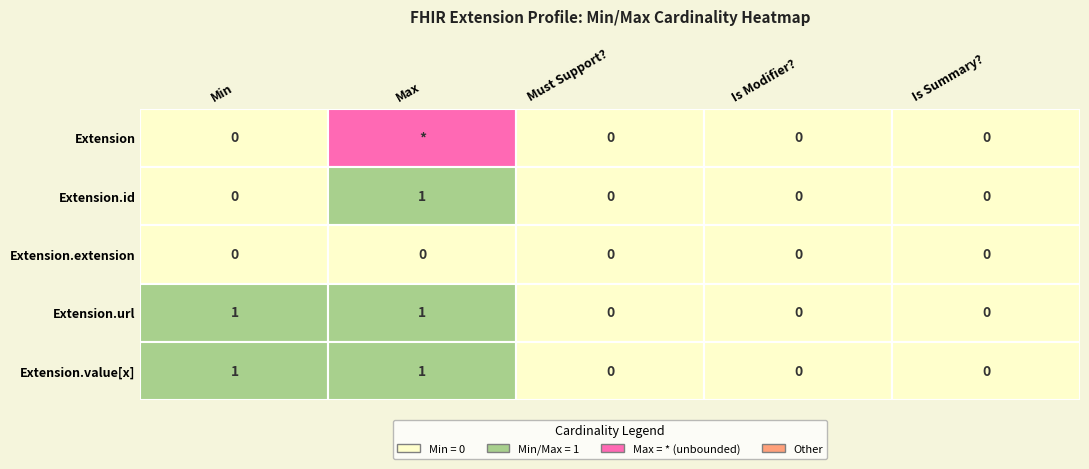

What is the total value across all series at Min?

2